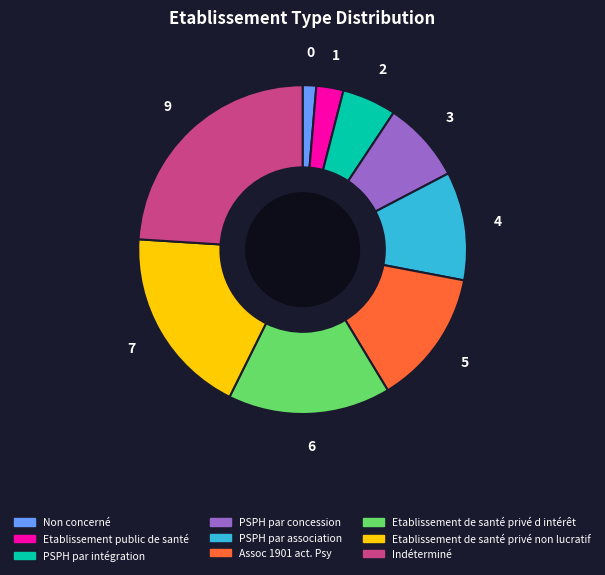

Is it true that Etablissement de santé privé d intérêt is 16% of the pie?

True